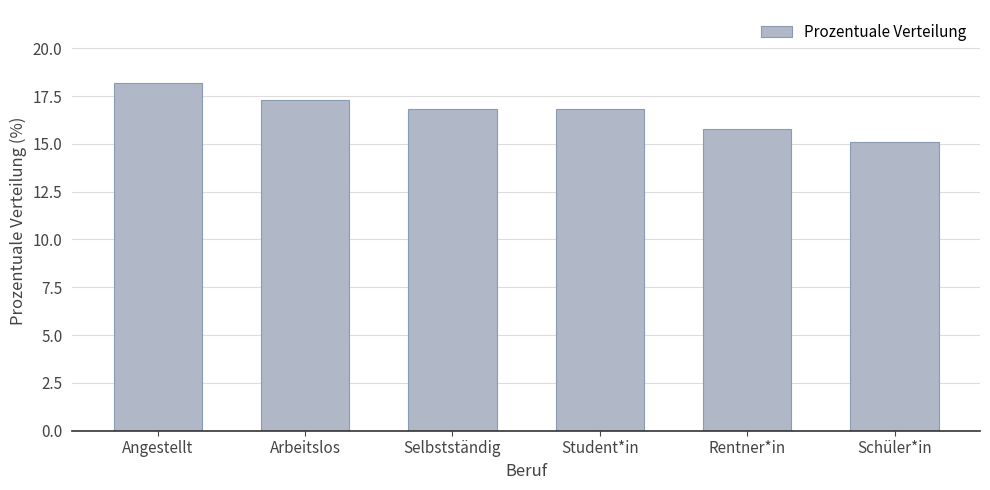

What is the sum of all values?

100.0